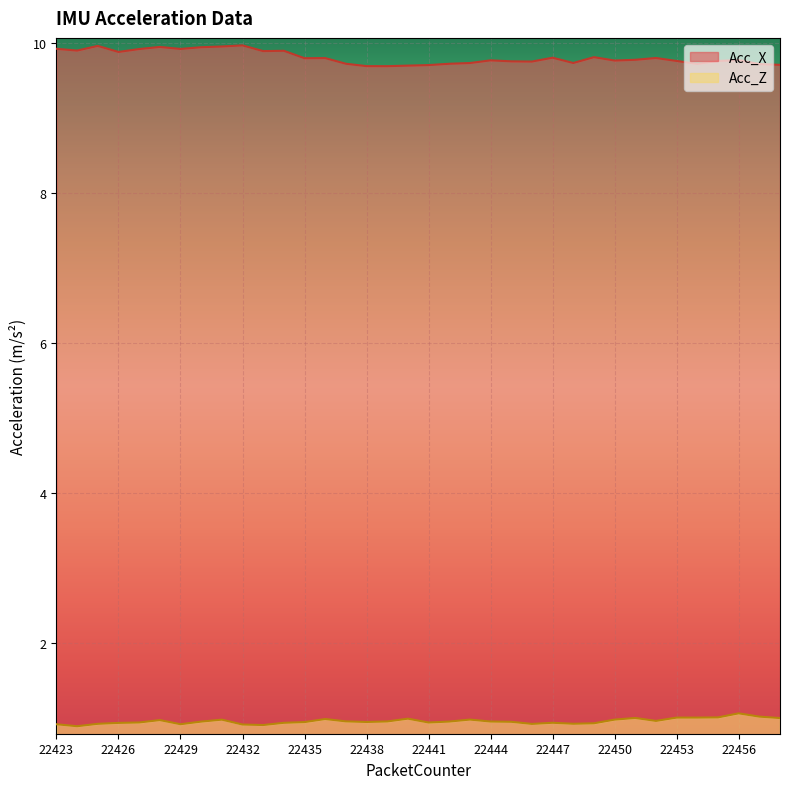

Which label corresponds to the smallest value in the chart?

22424